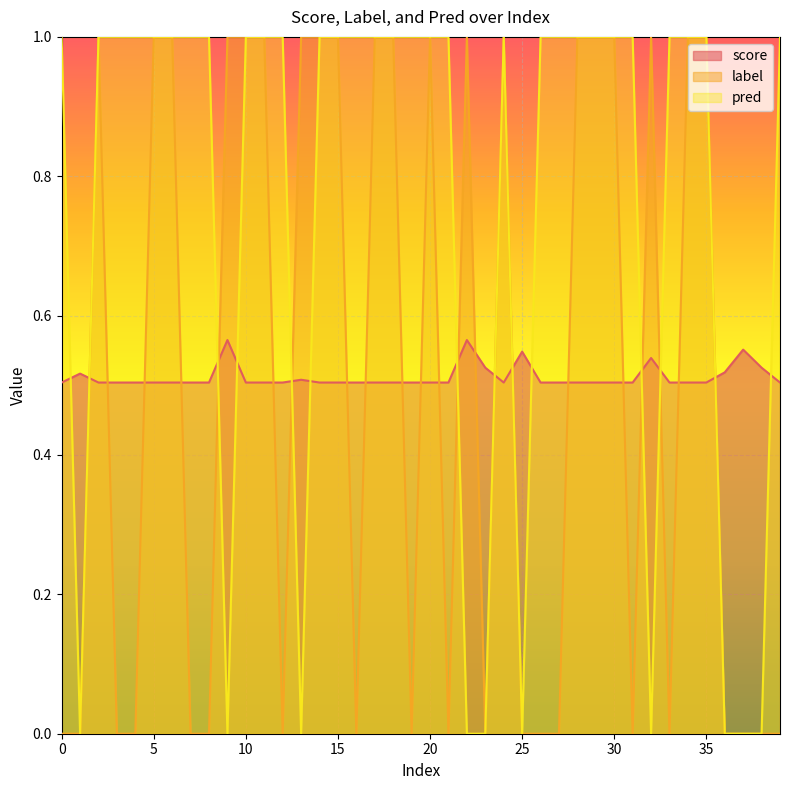

At which category does pred reach its first local valley?

1